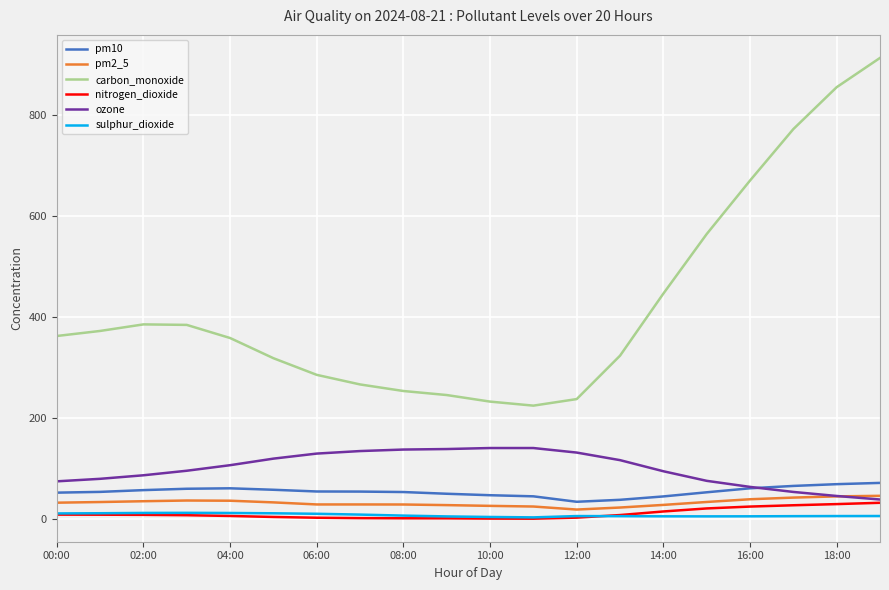

Which series has the widest spread of values?

carbon_monoxide